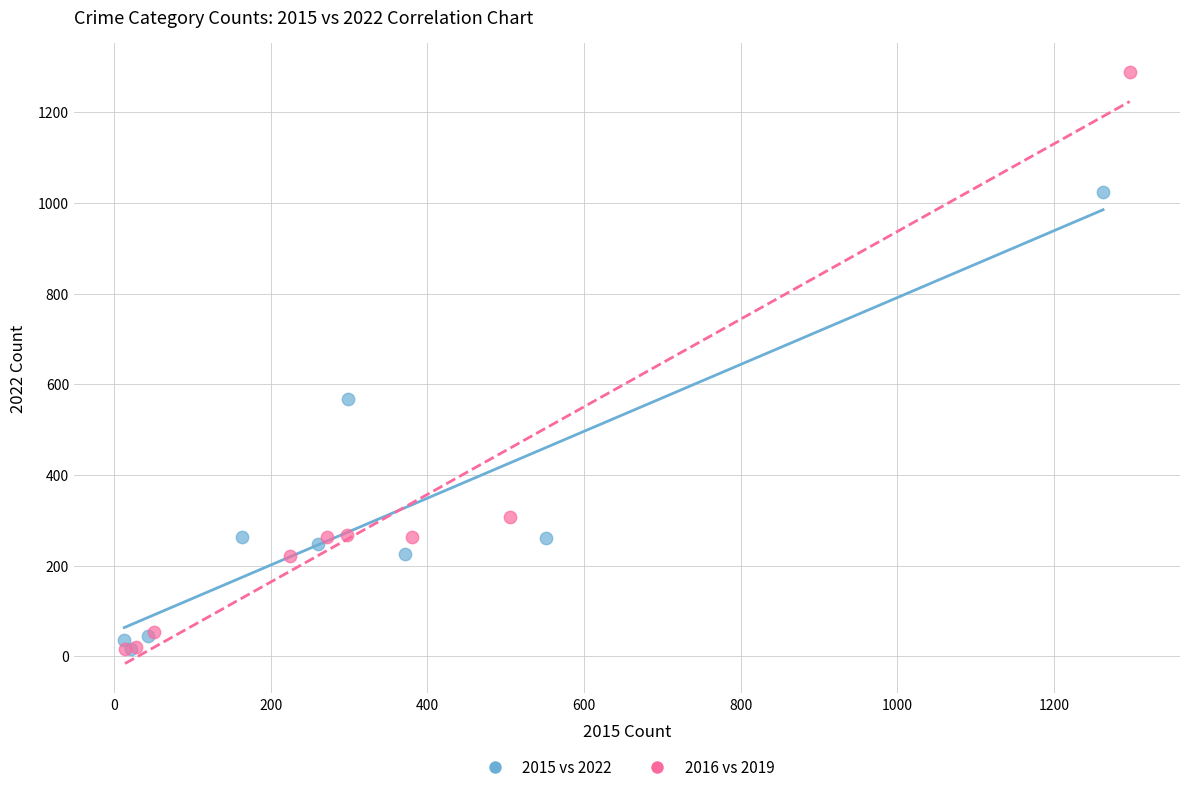

What are all the series names shown in the legend?

2015 vs 2022, 2016 vs 2019